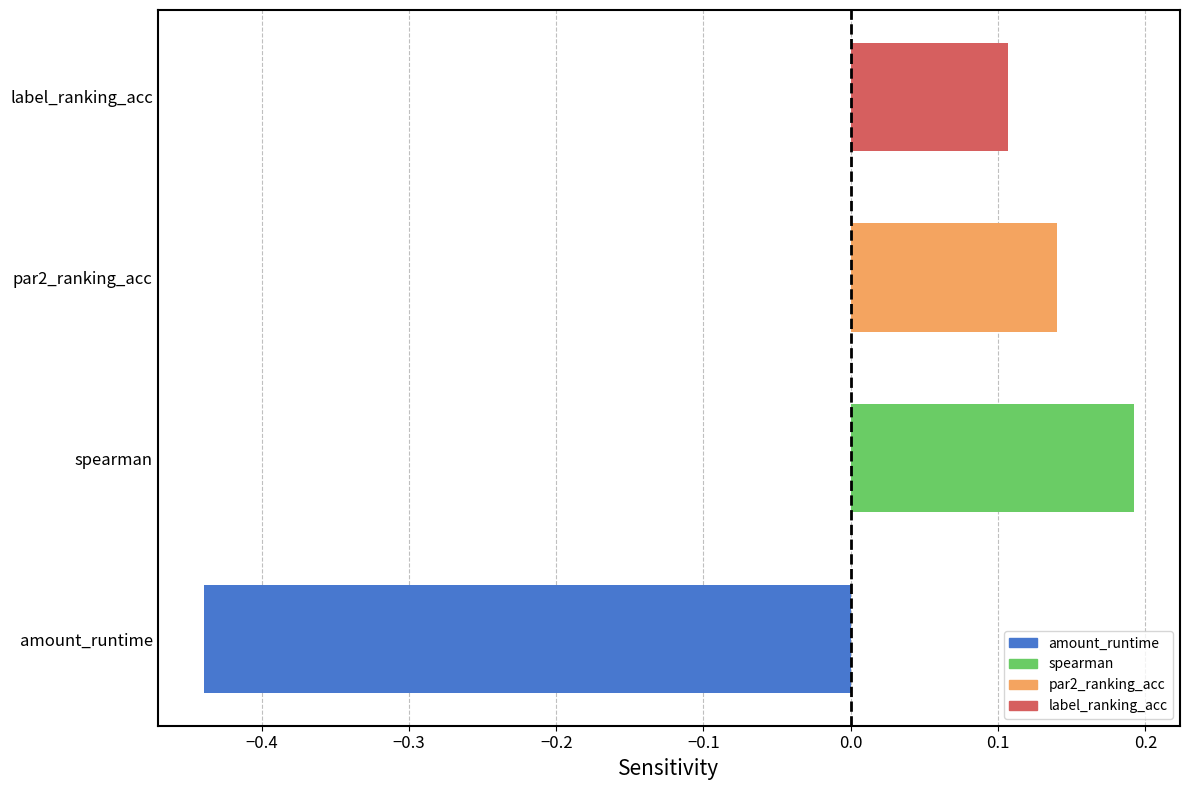

The value at amount_runtime is -0.6. True or false?

False